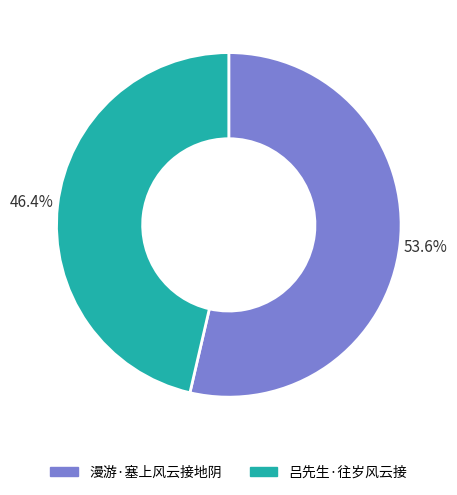

True or false: 吕先生·往岁风云接 accounts for 60% of the total.

False